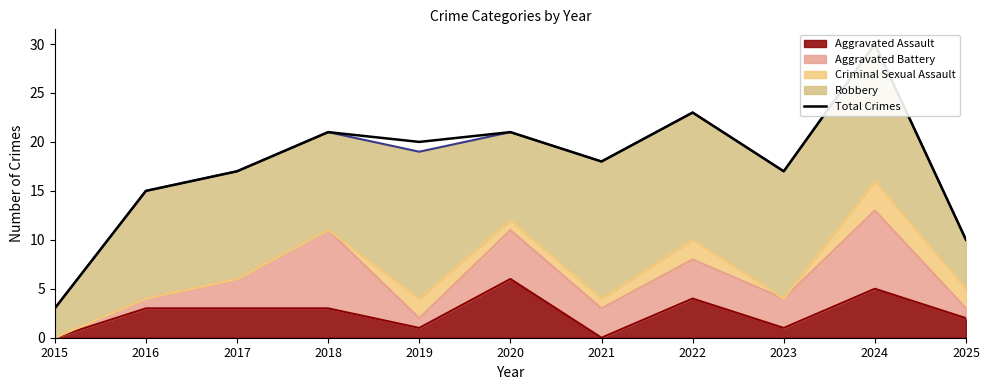

The chart shows a value of 18 at 2021. True or false?

True